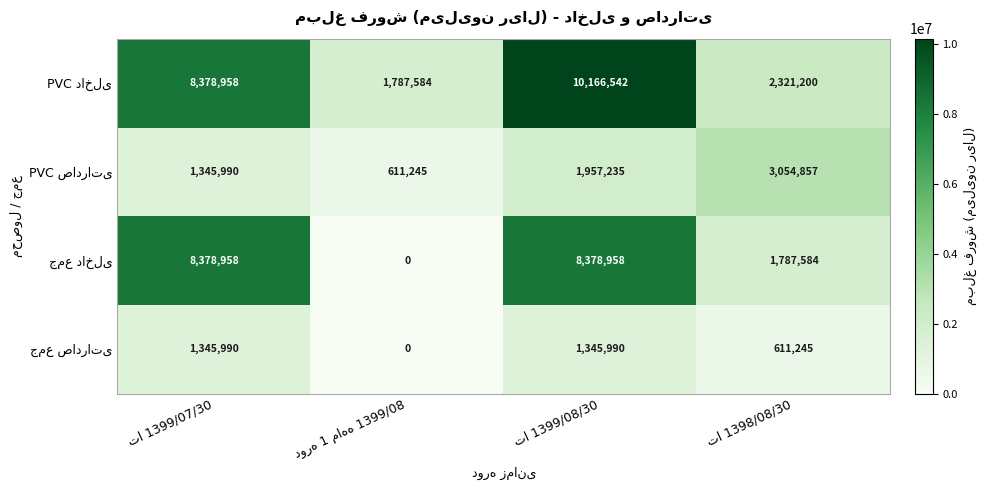

At how many categories does at least one series exceed 2564927?

3